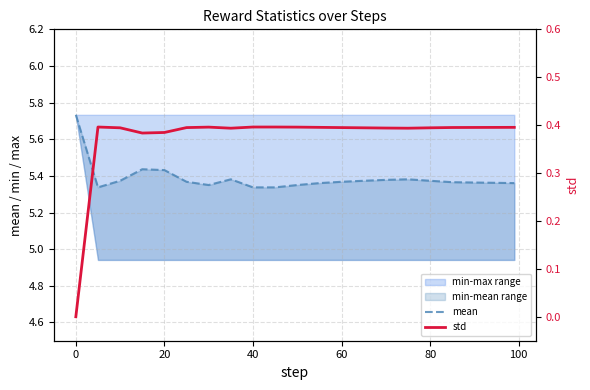

Is the value of mean at 20 greater than the value of std at 8?

Yes